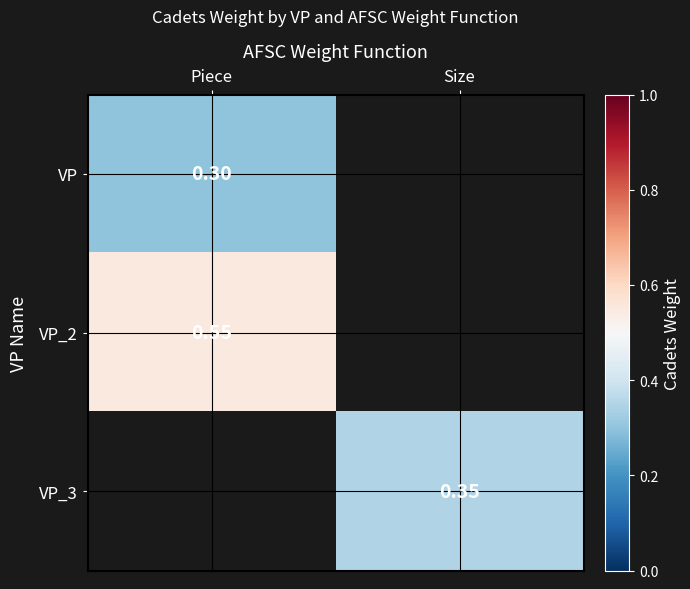

What is the maximum value for VP?

0.3